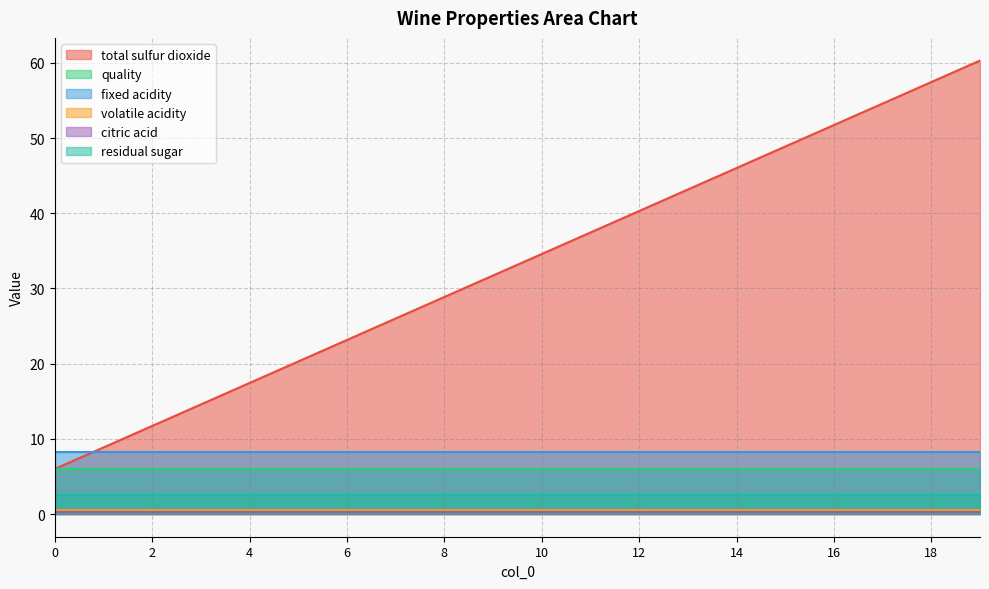

The residual sugar series shows 2.5 at 18. True or false?

True